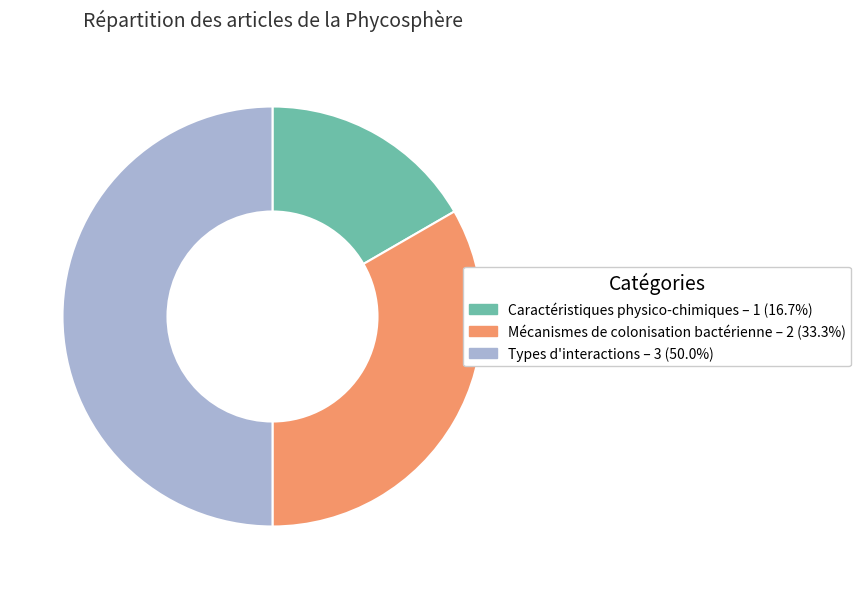

Does Mécanismes de colonisation bactérienne represent more than half of the total?

No